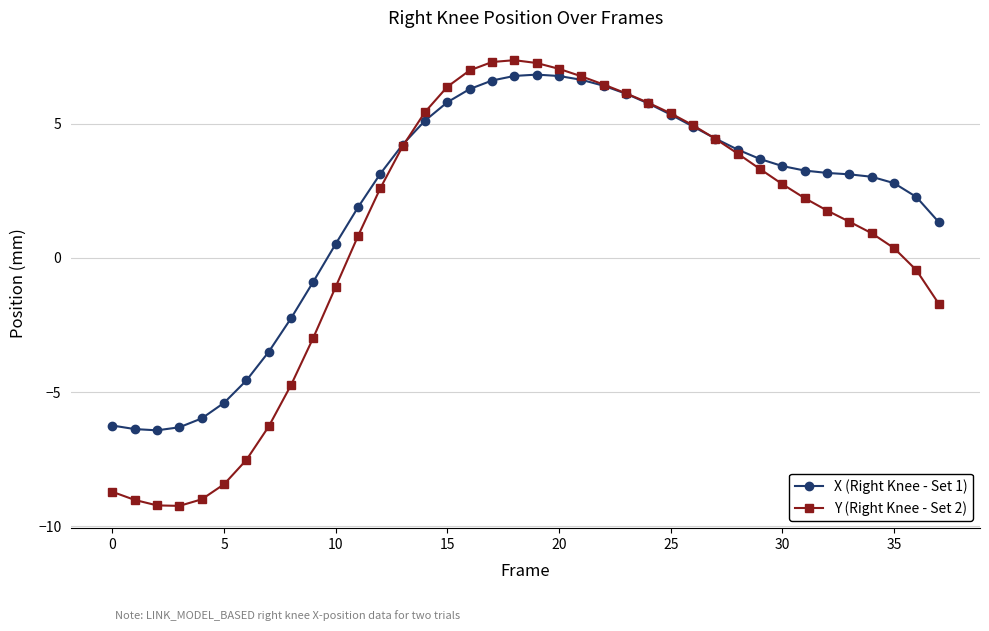

What is the lowest value of the X (Right Knee - Set 1) series?

-6.4